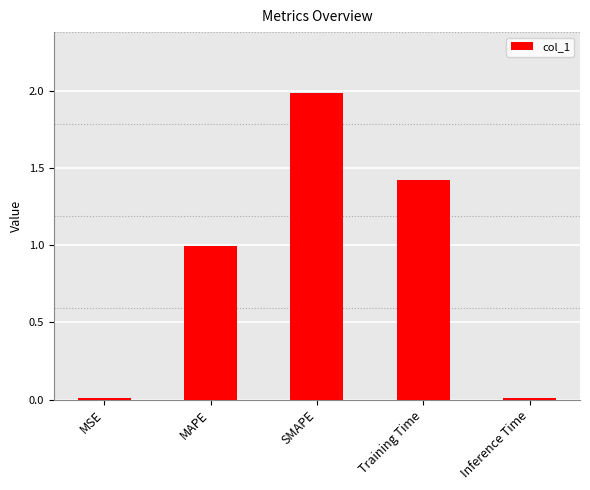

What is the change in value from SMAPE to Training Time?

-0.6